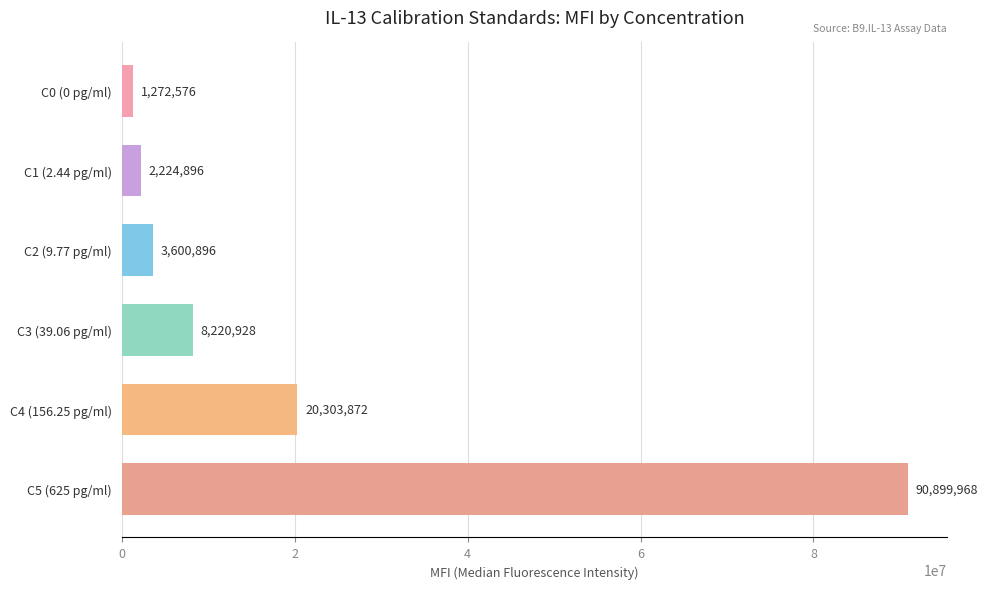

What is the approximate value at C2 (9.77 pg/ml), to the nearest 10?

3600900